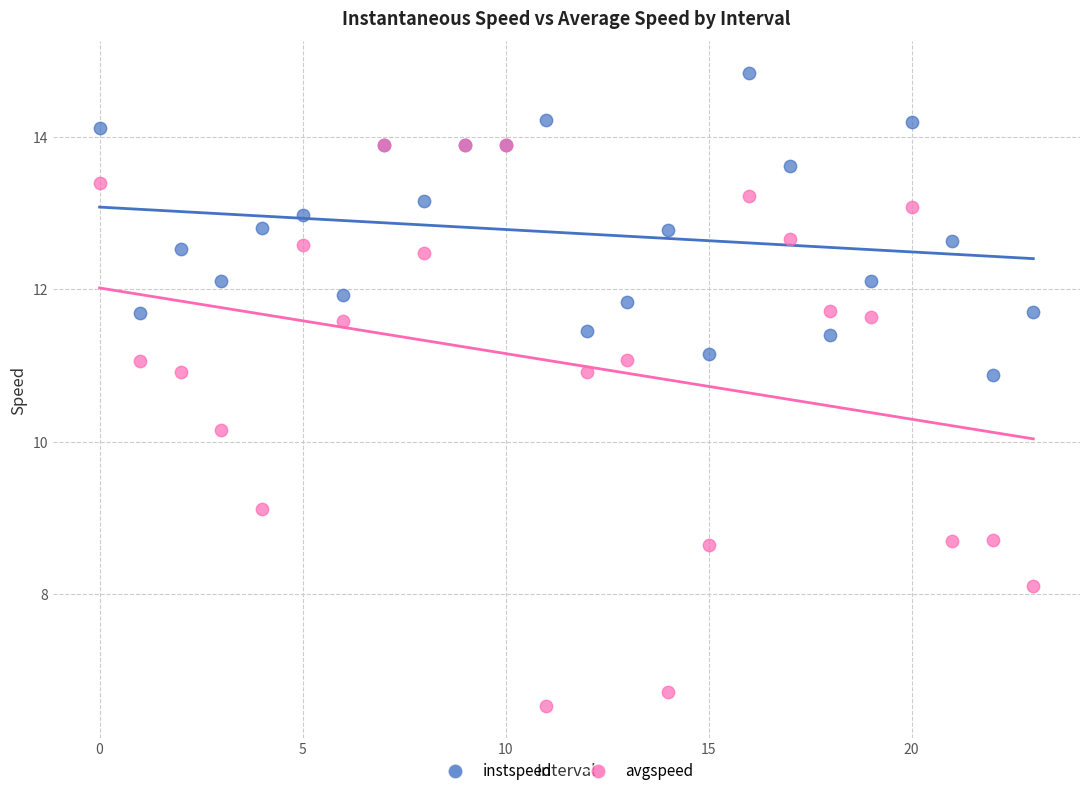

Across all series, what Y value is closest to 10?

10.2